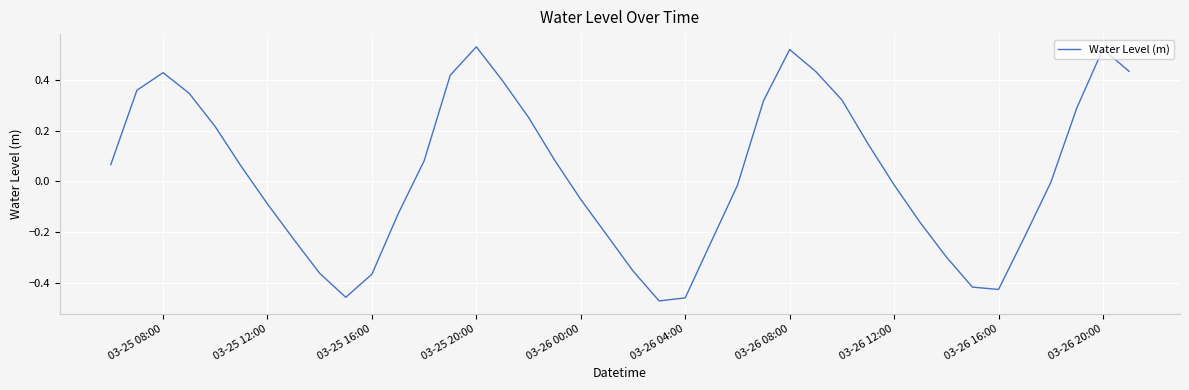

What is the difference between the maximum and minimum values?

1.0